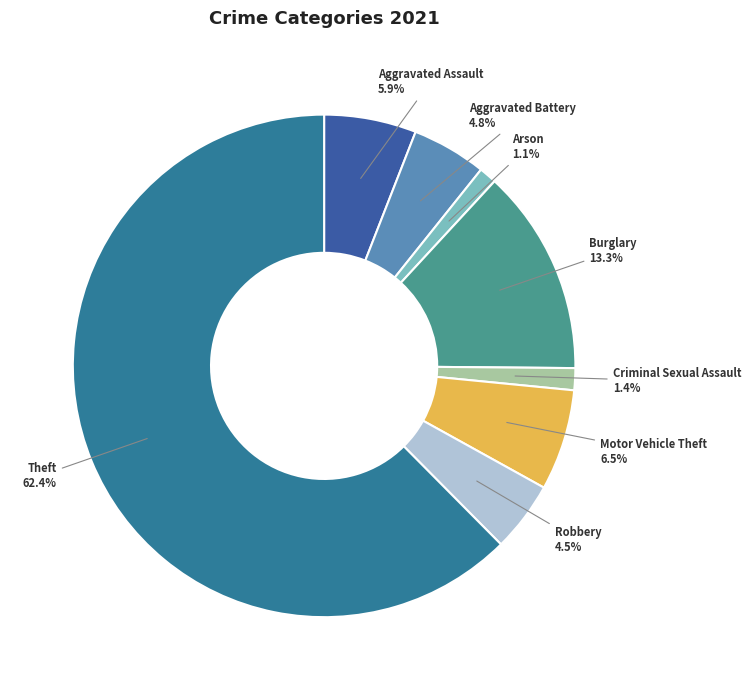

The Motor Vehicle Theft slice represents 6% of the pie. True or false?

True